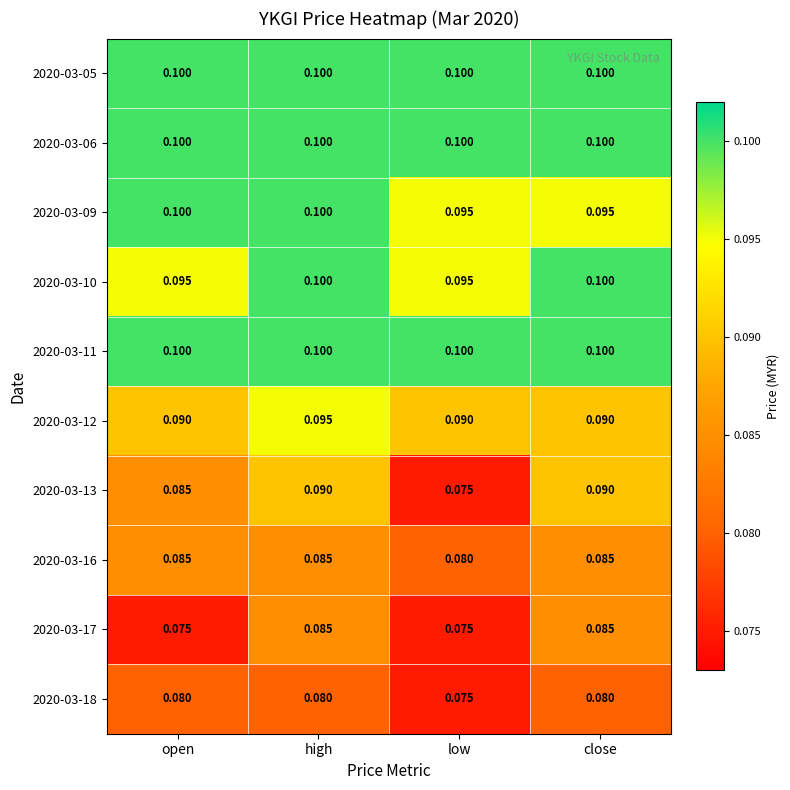

What is the total value across all series at open?

0.9